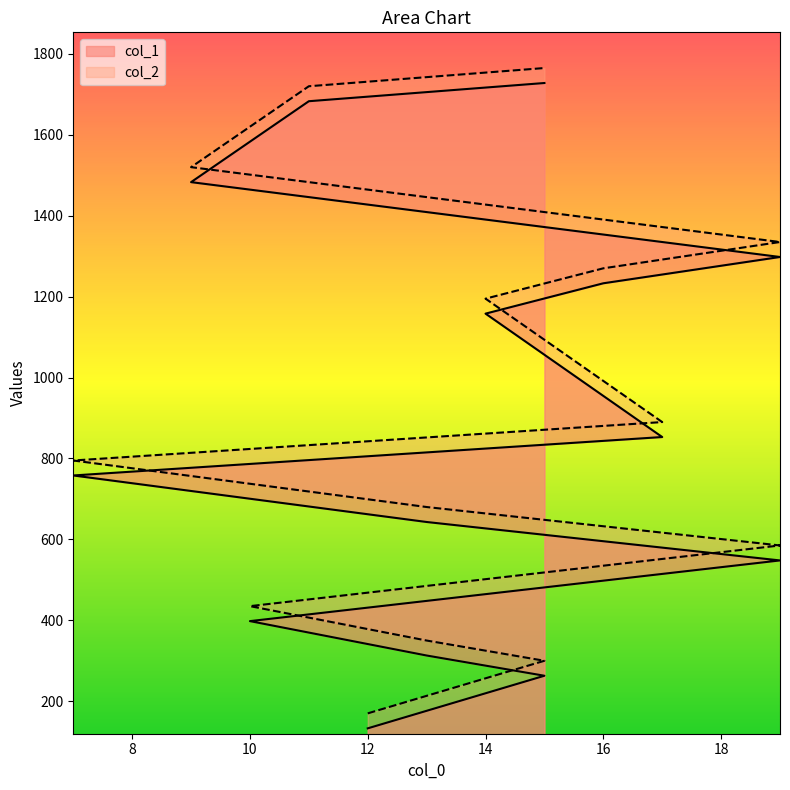

True or false: col_2 and col_1 cross at least once.

False